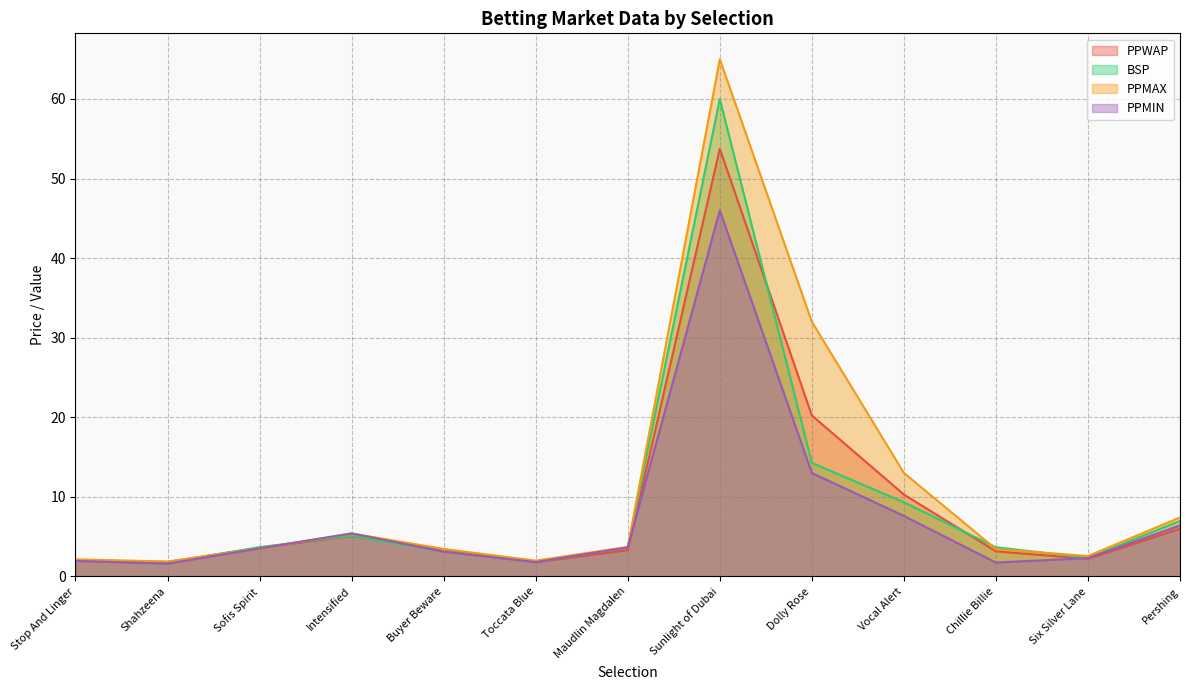

Between which two adjacent categories do PPMIN and PPWAP first intersect?

Sofis Spirit and Intensified